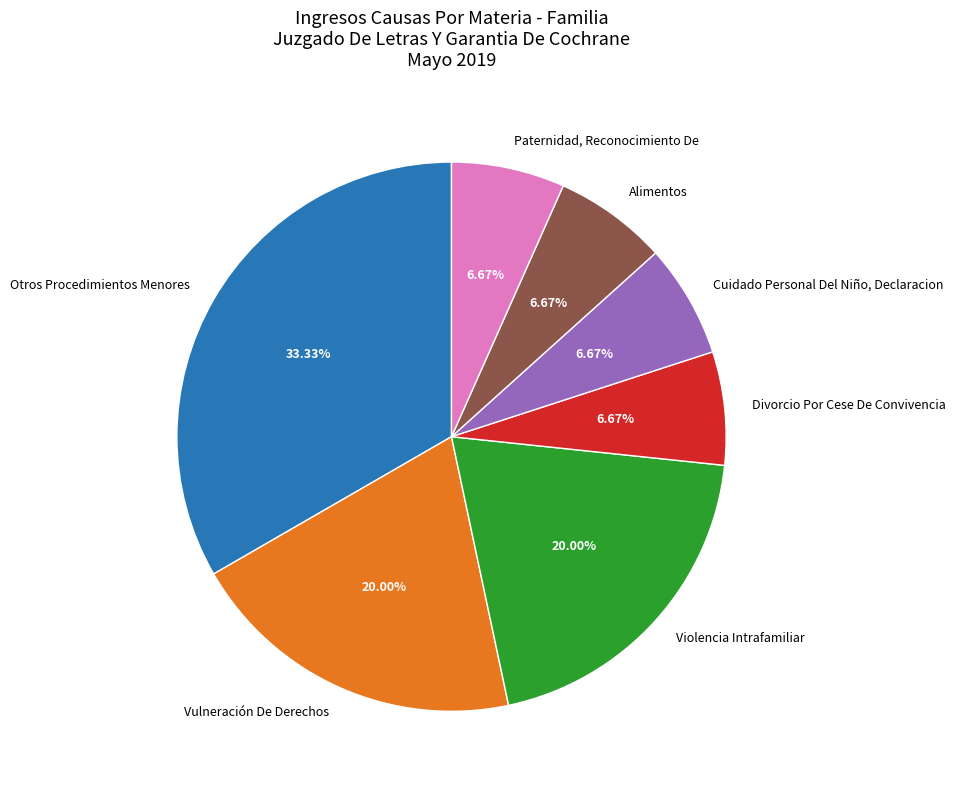

How much of the chart is everything except Cuidado Personal Del Niño, Declaracion?

93.3%